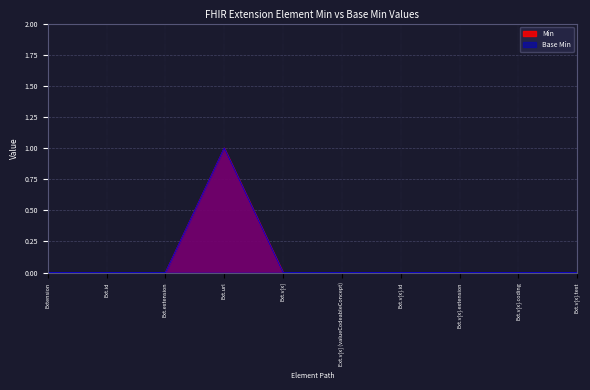

True or false: Base Min has a value of 0 at Ext.v[x].text.

True